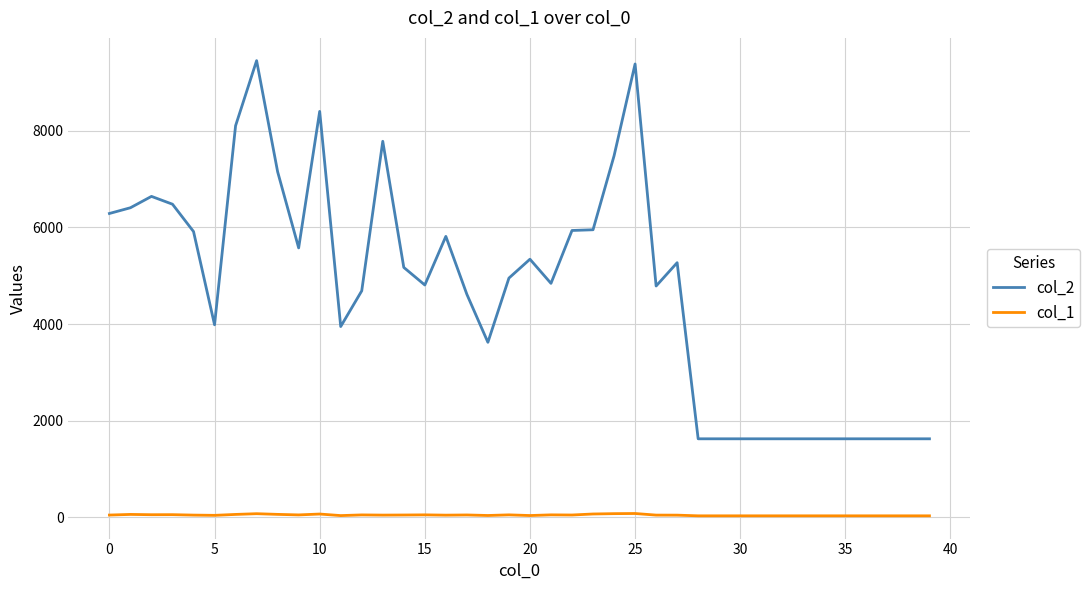

List the series in order of their peak value, highest first.

col_2, col_1